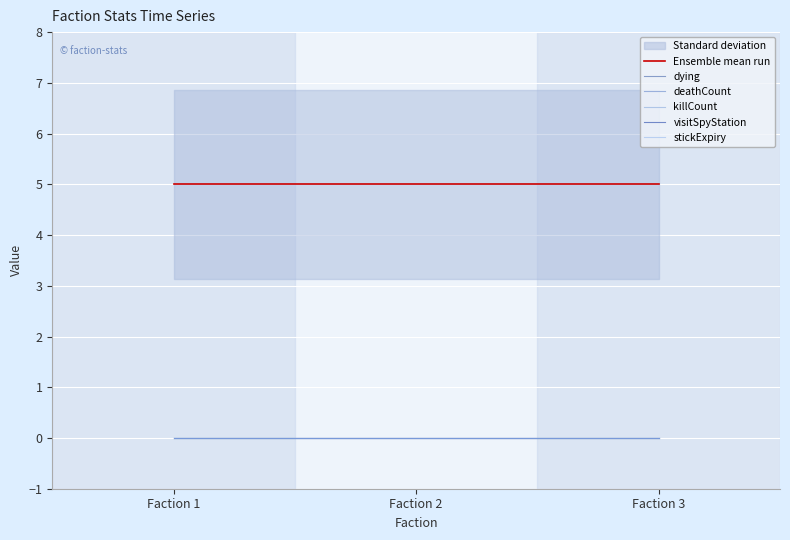

Reading right to left, transcribe all the data shown in this chart.

Ensemble mean run: 5	5	5
dying: 0	0	0
deathCount: 0	0	0
killCount: 0	0	0
visitSpyStation: 0	0	0
stickExpiry: 0	0	0